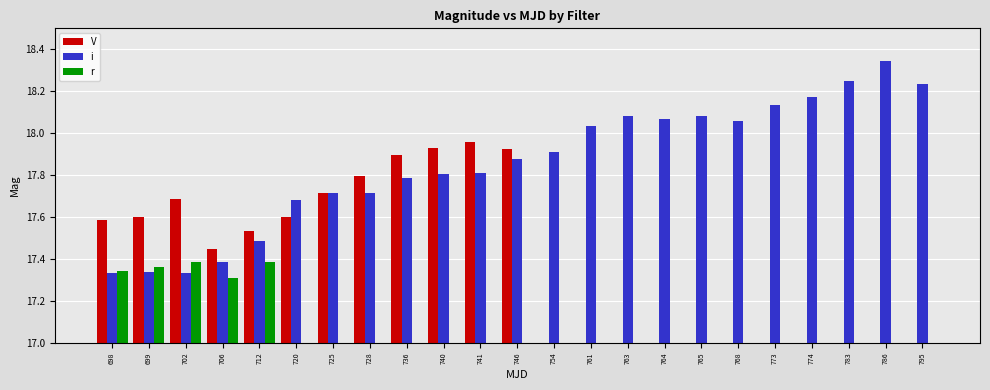

What are all the series names shown in the legend?

V, i, r